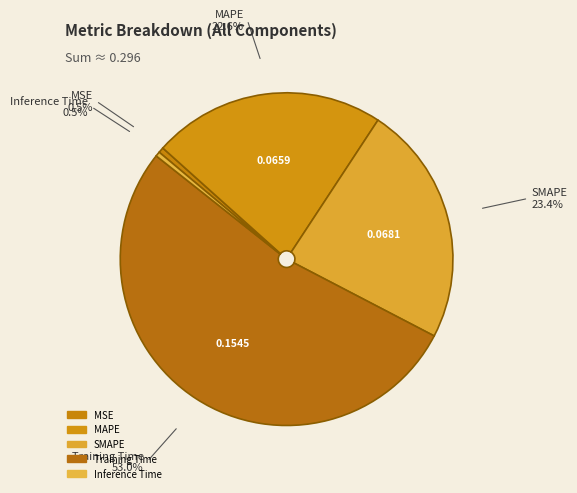

Between Training Time and MAPE, which is larger?

Training Time